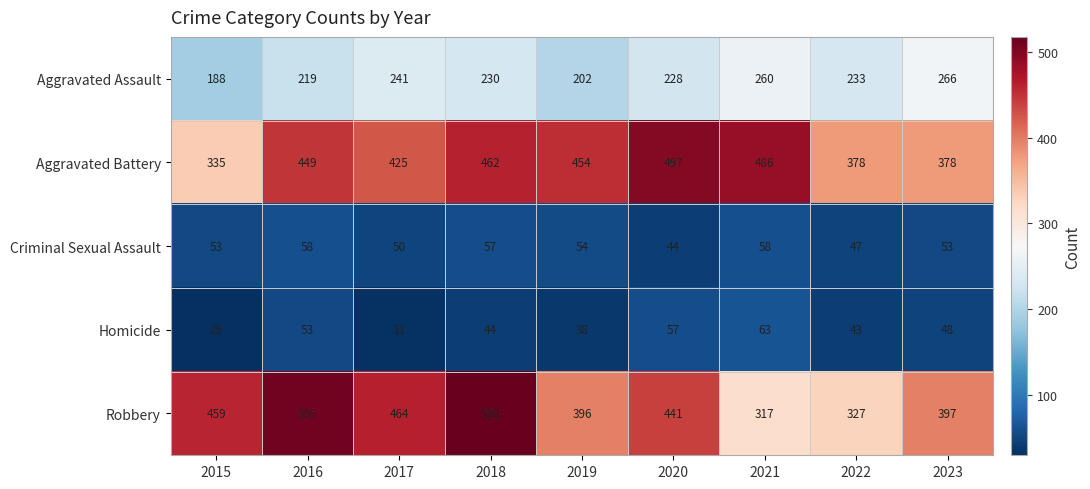

How many Aggravated Assault values are between 219 and 241?

5